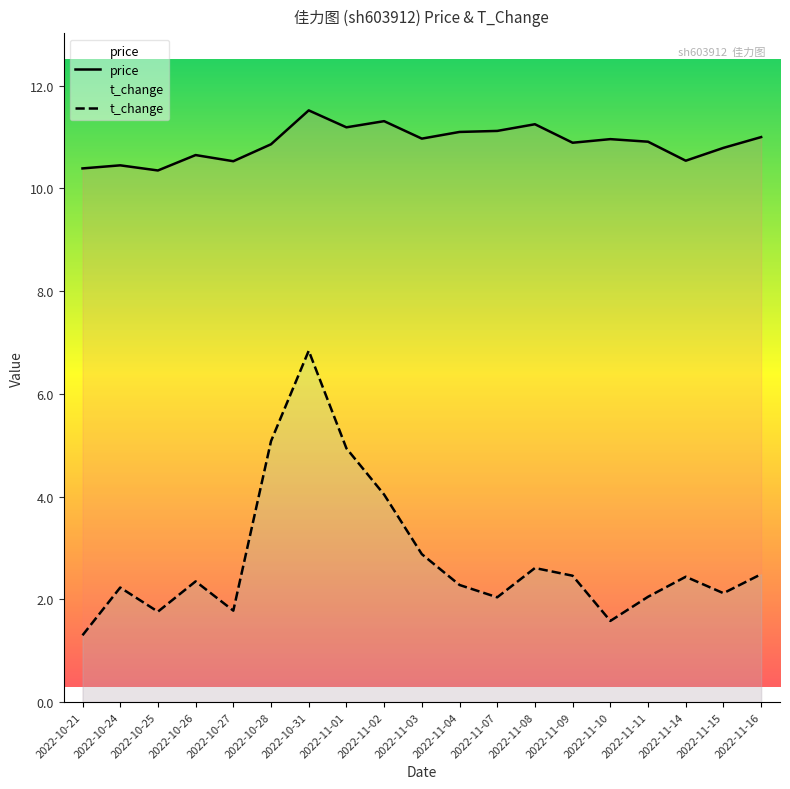

What position from the right is 2022-11-02?

11